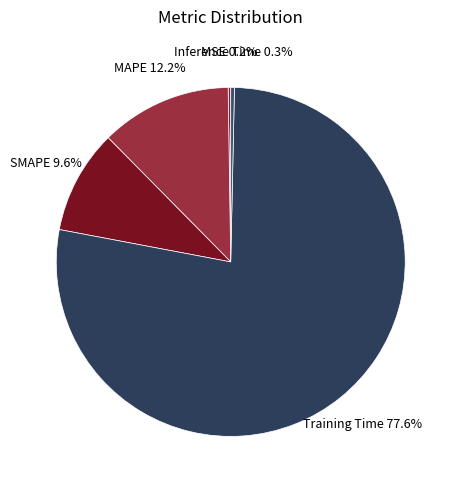

Count the number of slices in the pie.

5